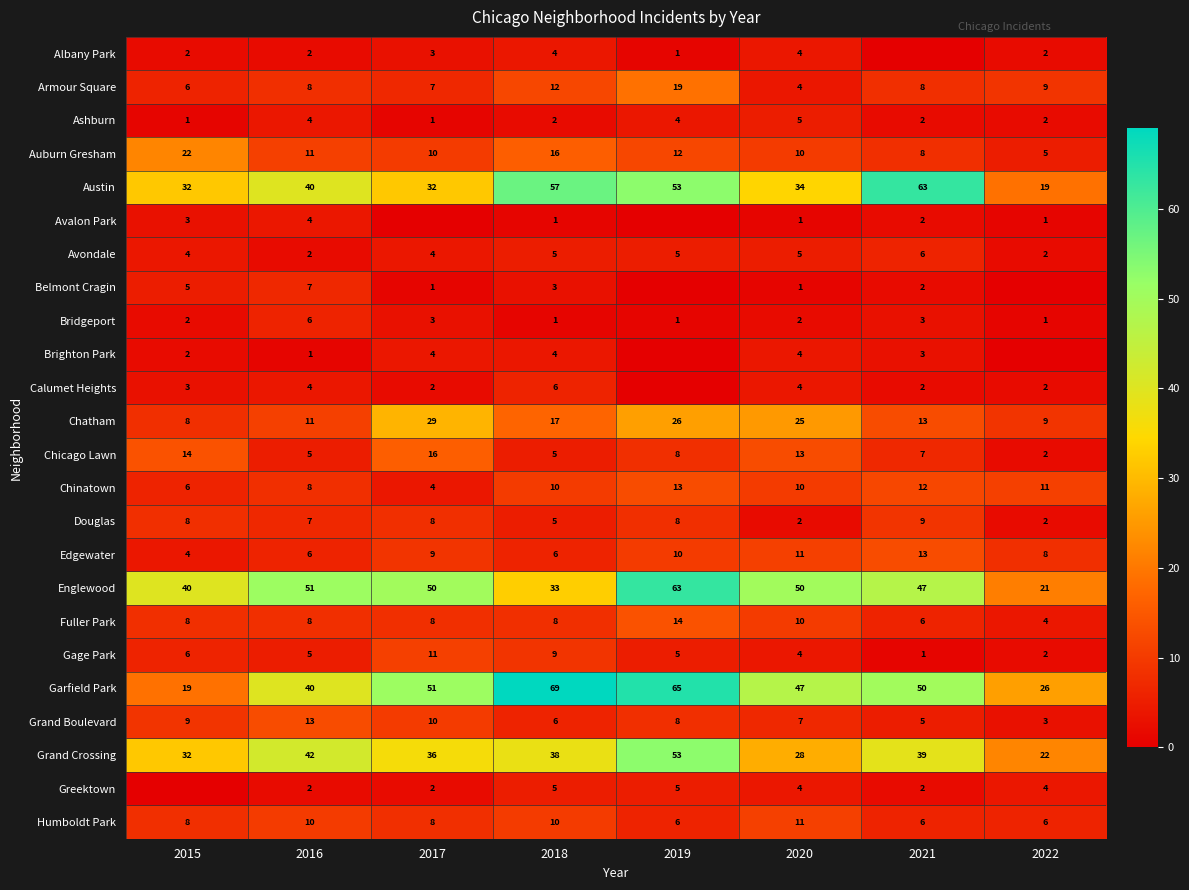

Between 2015 and 2020, which is larger?

2020